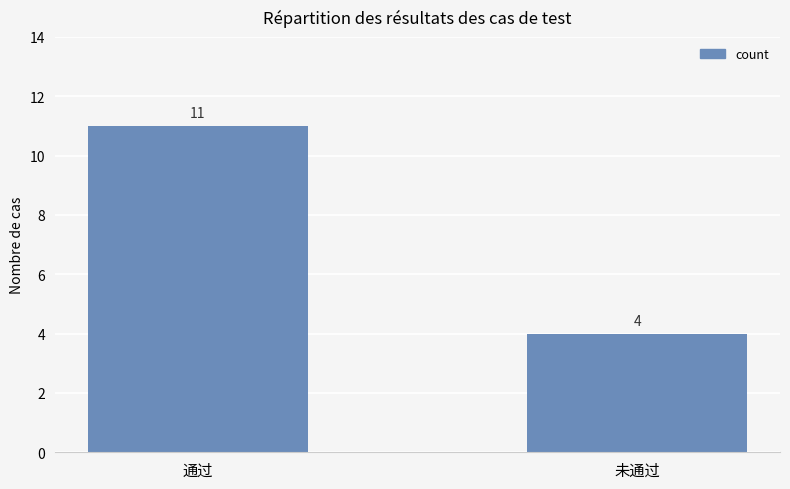

Reading left to right, extract all data points from this chart.

11	4